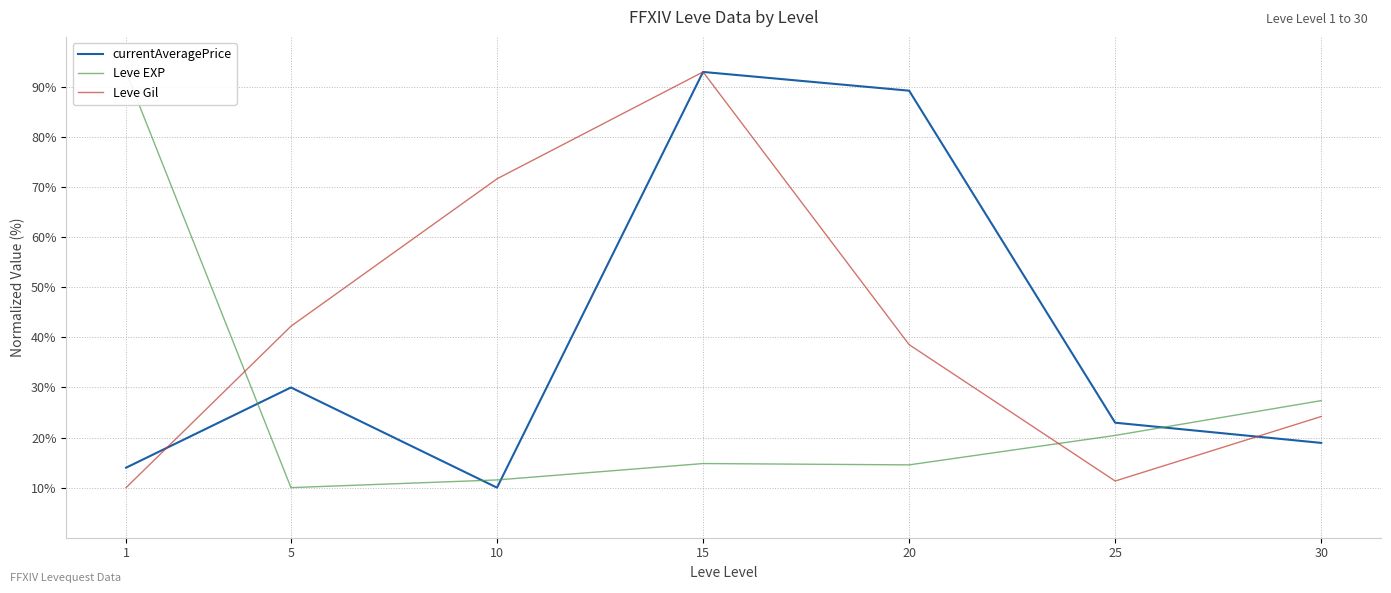

What is the difference between the Leve EXP values at 25 and 30?

7.0